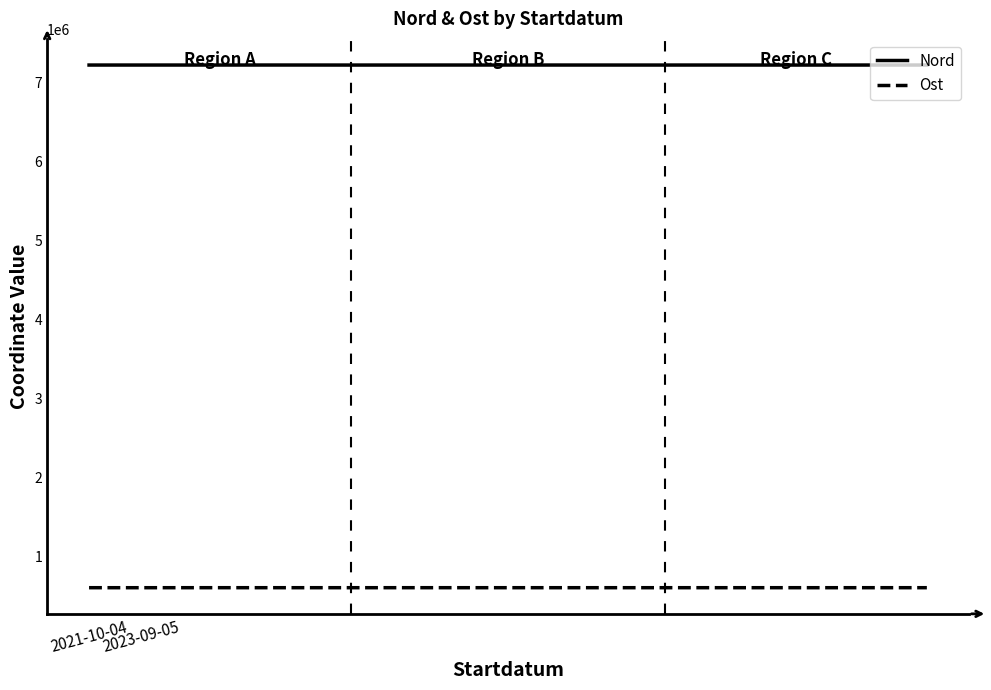

Which series has the largest total across all categories?

Nord